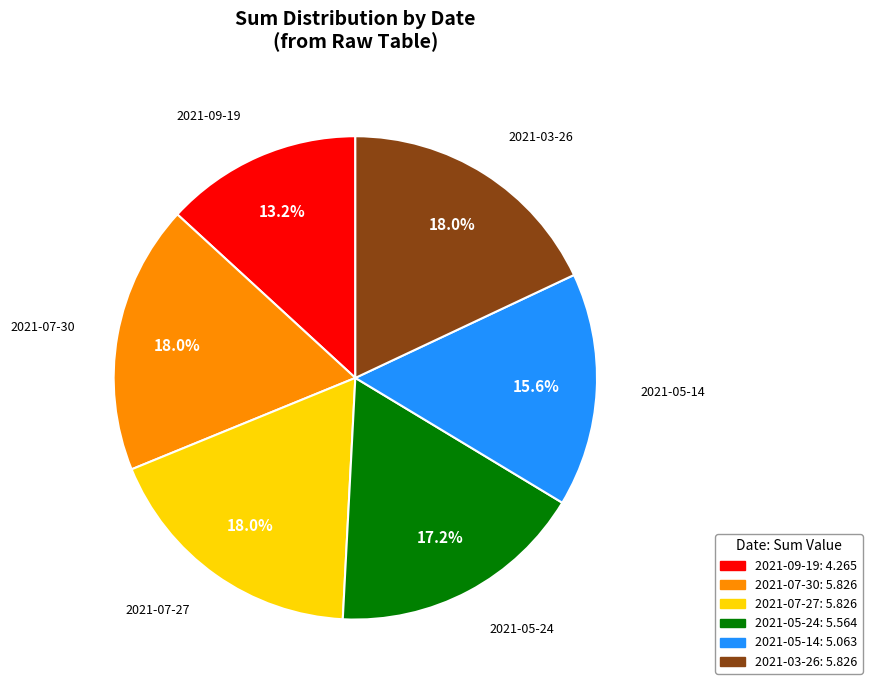

How many segments does this pie chart have?

6